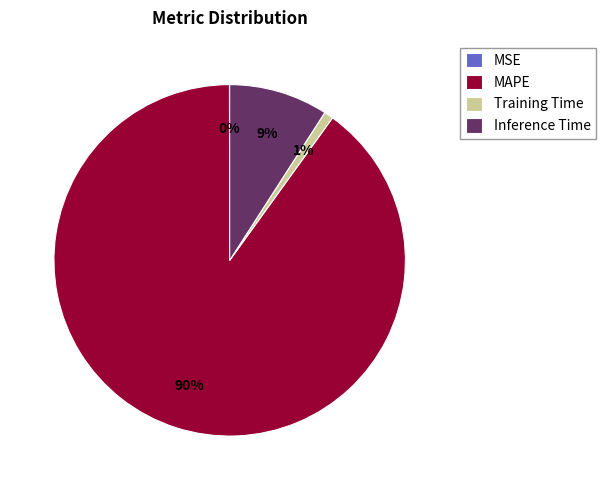

What is the majority slice?

MAPE